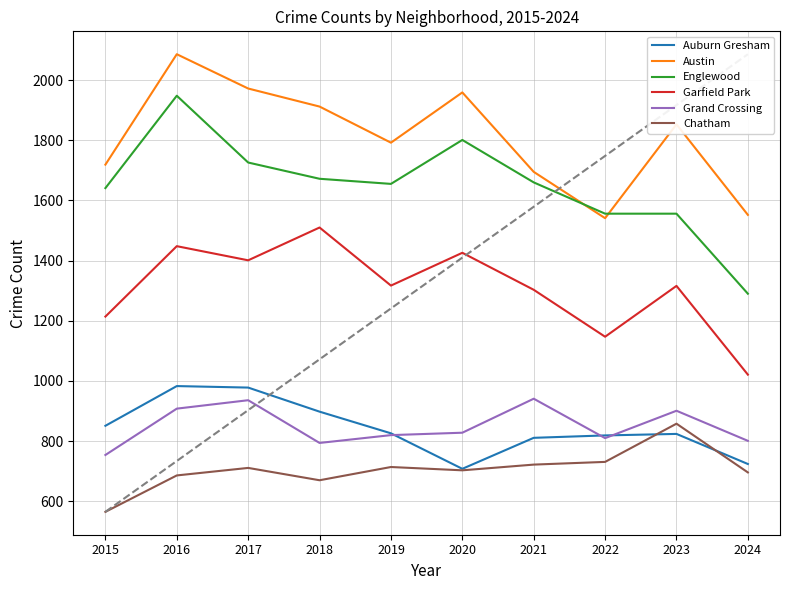

What is the total value across all series at 2018?

7456